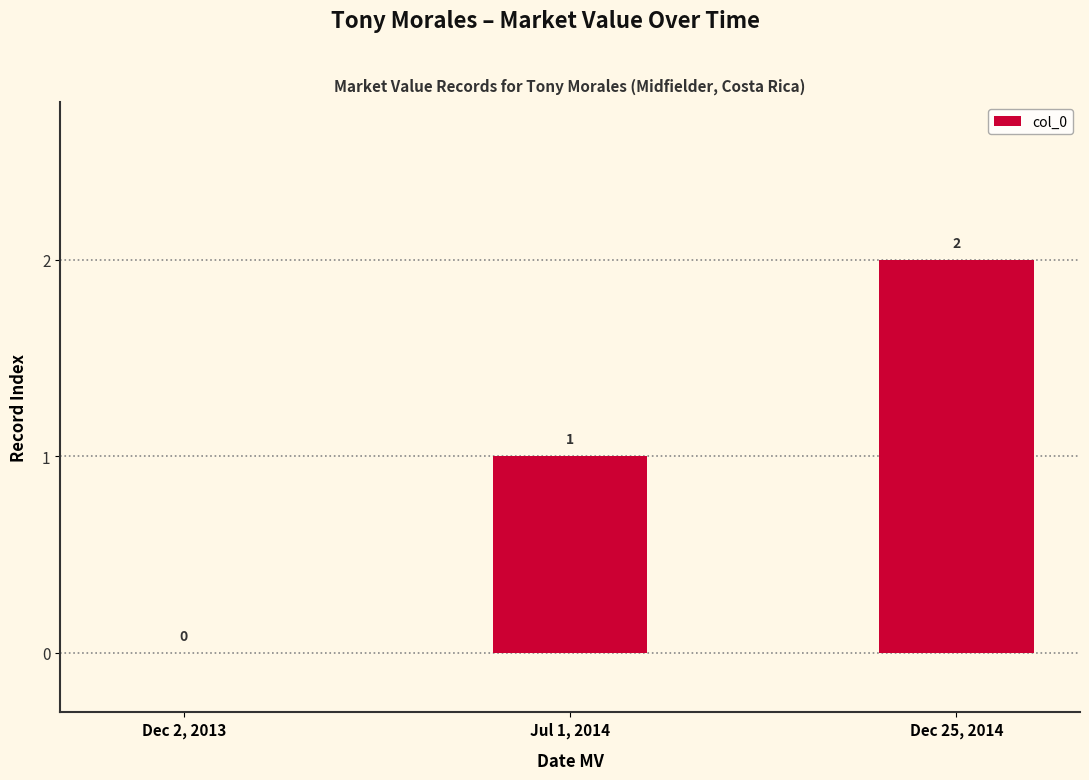

Are the bars horizontal?

No